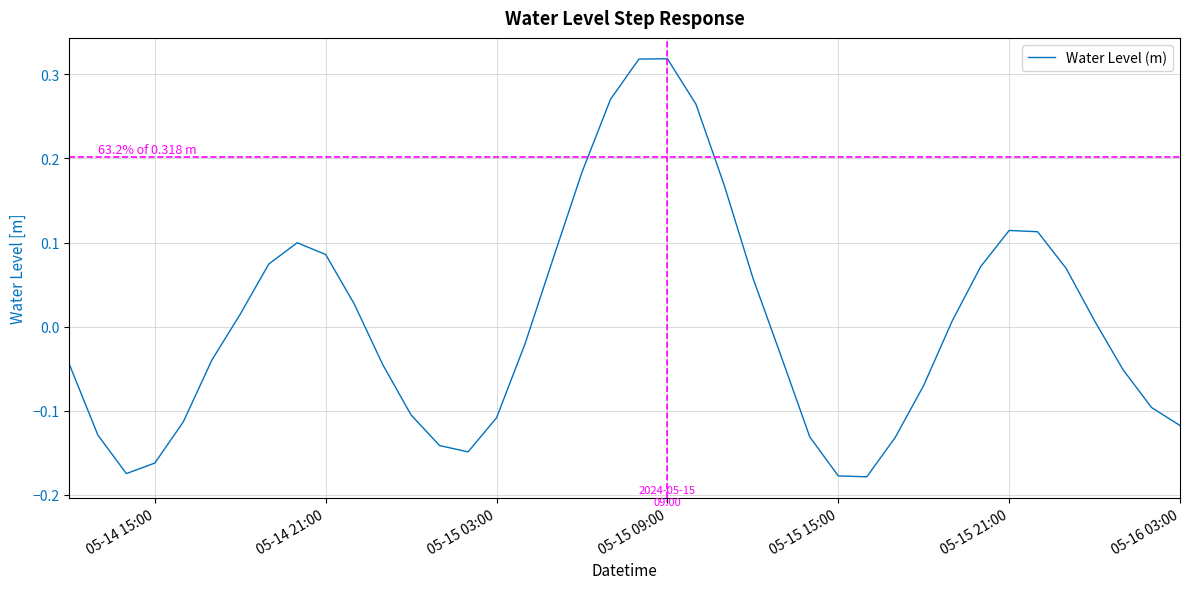

Is this an area chart (filled region under the line)?

No